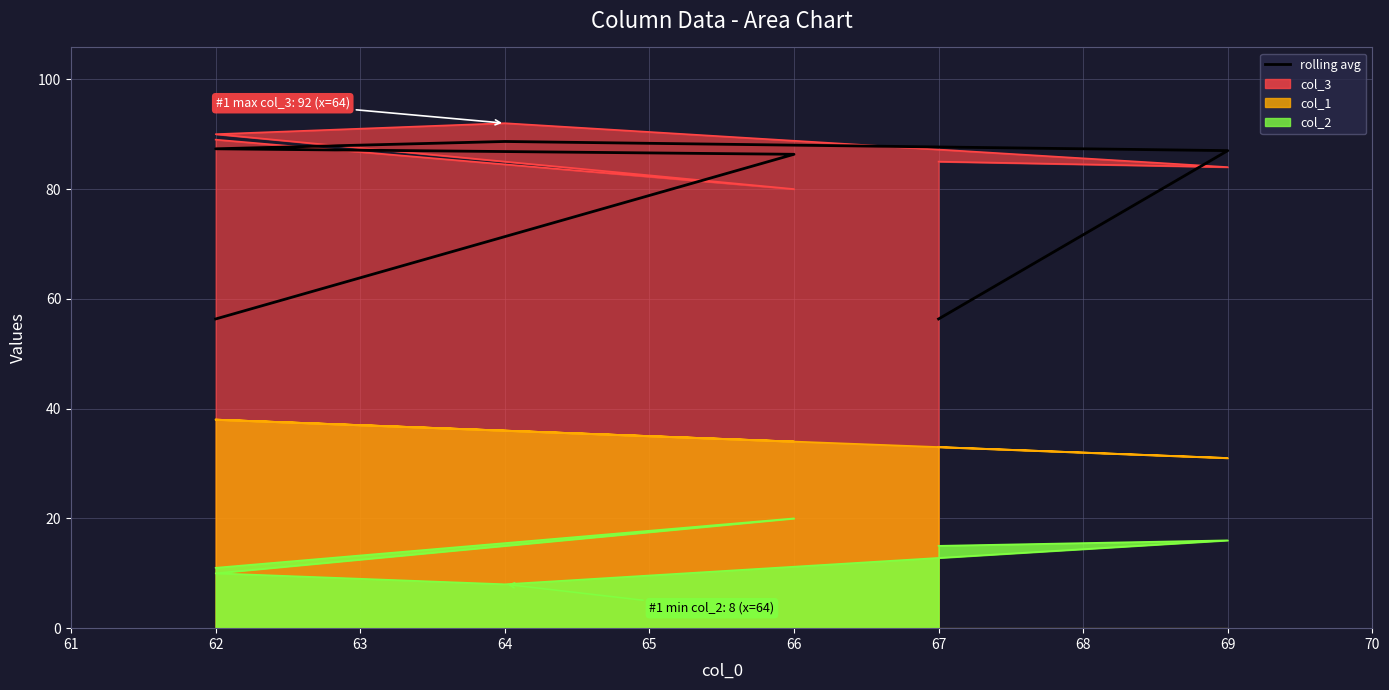

What is the value of the 6th point from the left?

56.3